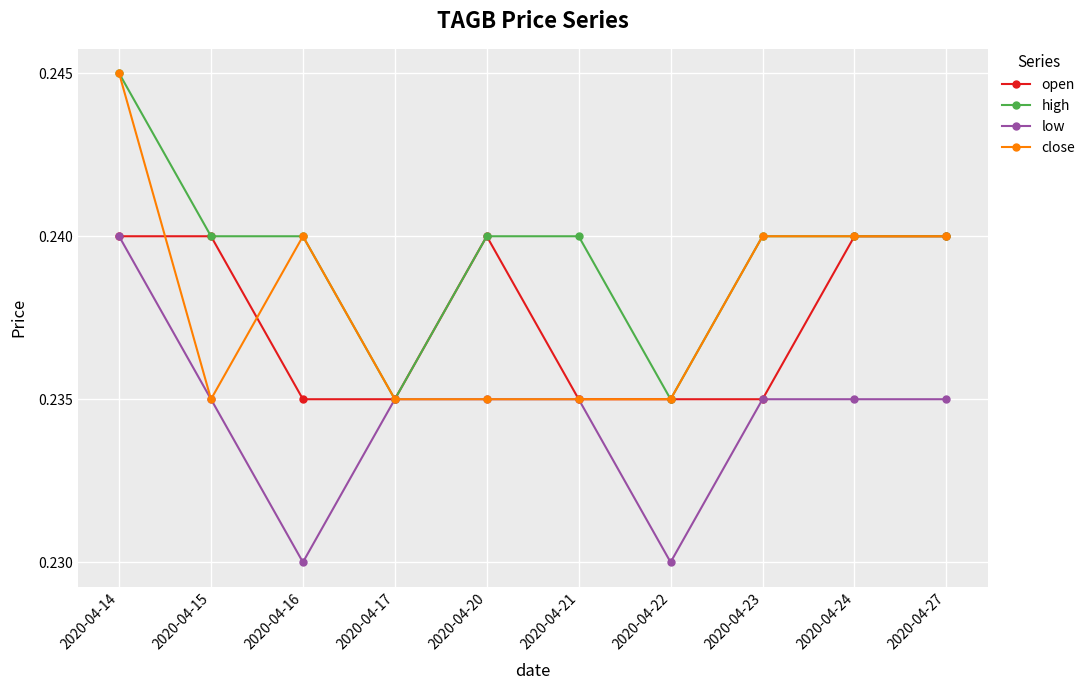

Between 2020-04-15 and 2020-04-24, which series saw the biggest shift?

close